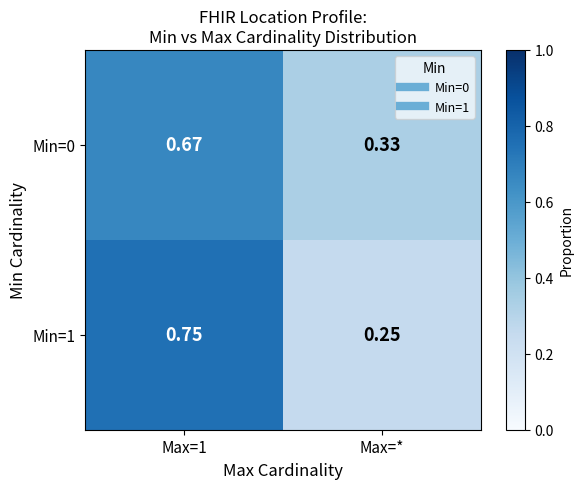

Between Max=1 and Max=*, which series saw the biggest shift?

Min=1